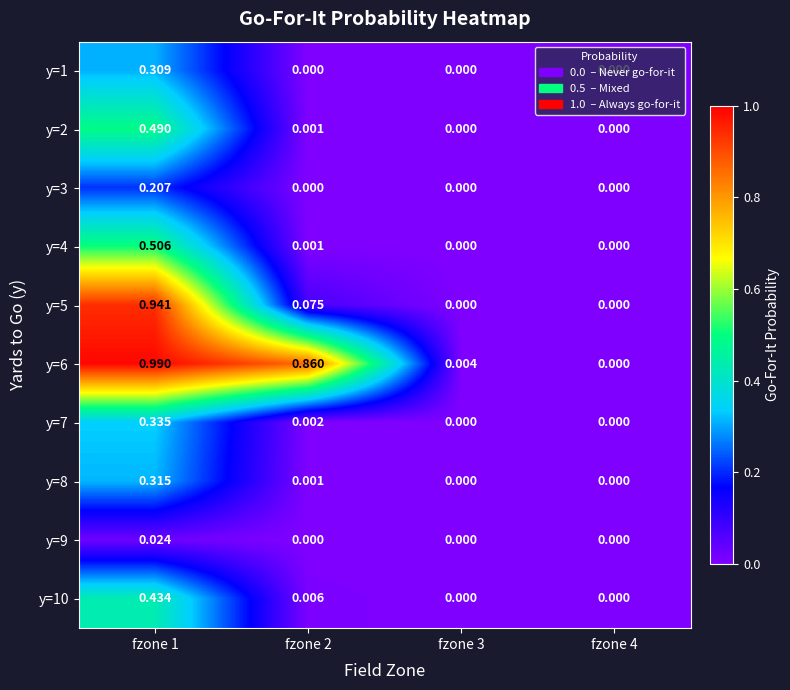

Is the value of y=9 at fzone 2 greater than the value of y=3 at fzone 1?

No